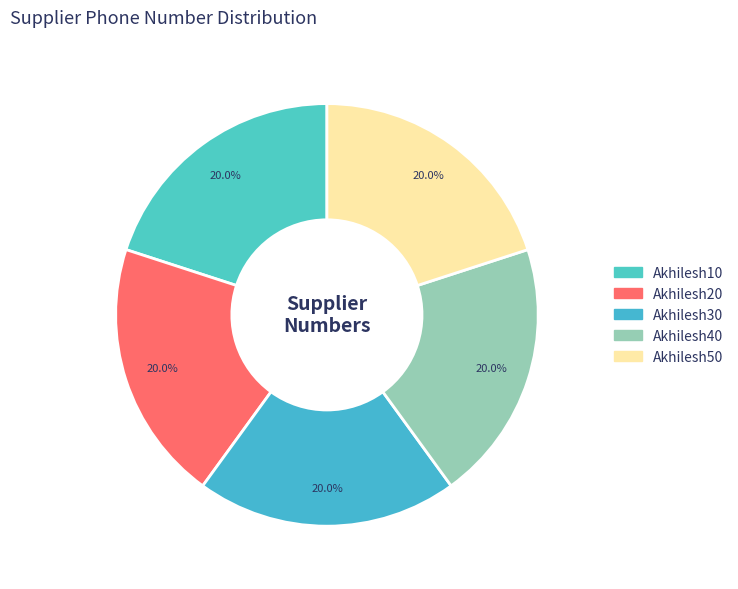

Does Akhilesh30 represent more than half of the total?

No